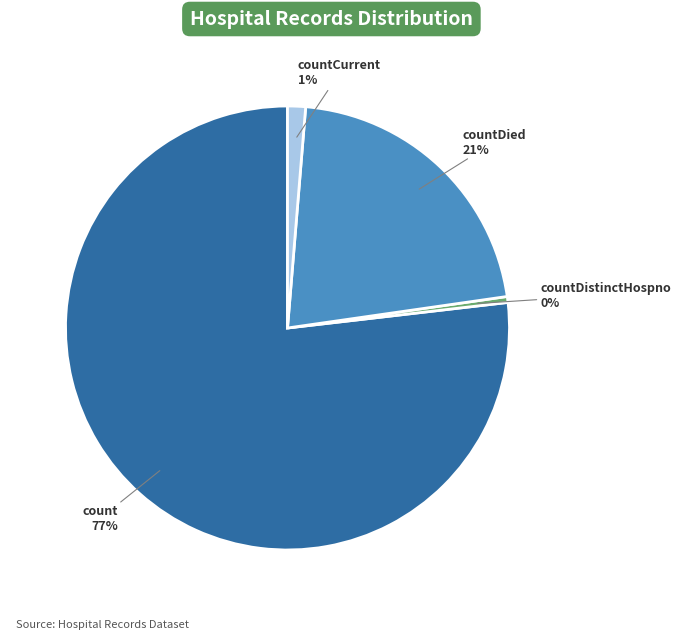

Is the sum of countCurrent and count greater than half?

Yes